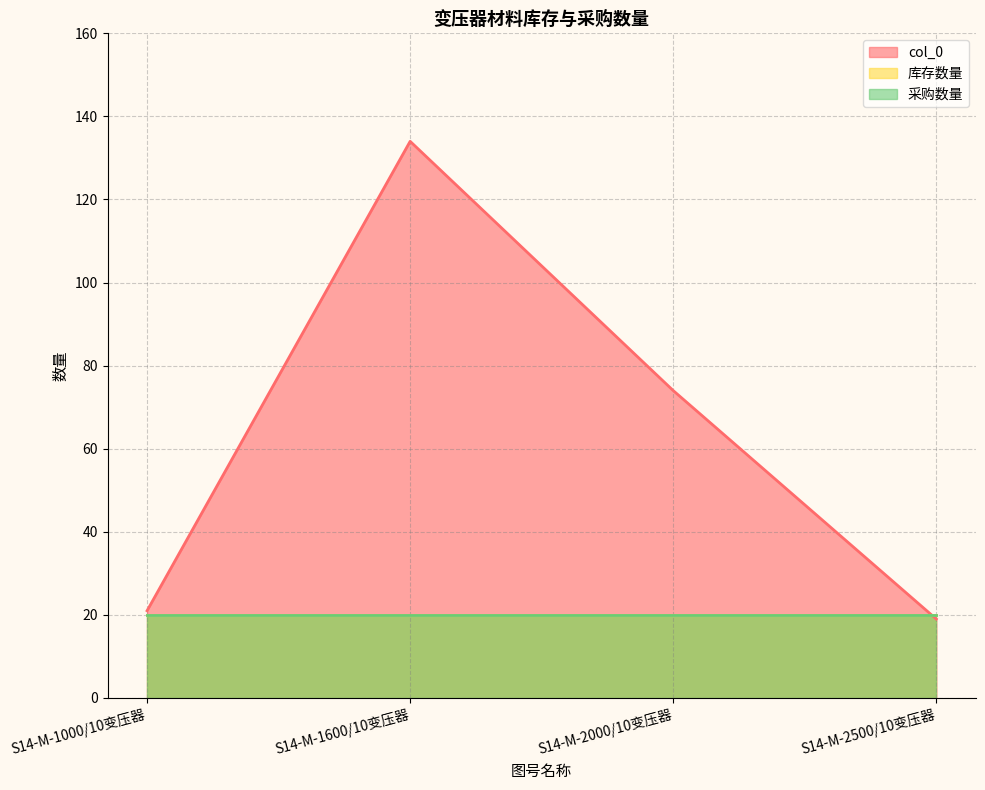

How many times do col_0 and 采购数量 cross each other?

1